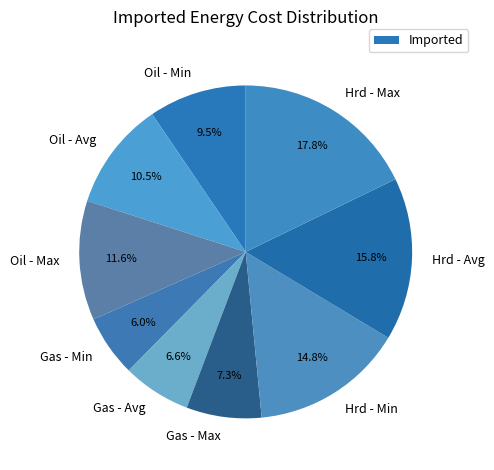

Rank the categories by value from lowest to highest.

Gas - Min, Gas - Avg, Gas - Max, Oil - Min, Oil - Avg, Oil - Max, Hrd - Min, Hrd - Avg, Hrd - Max